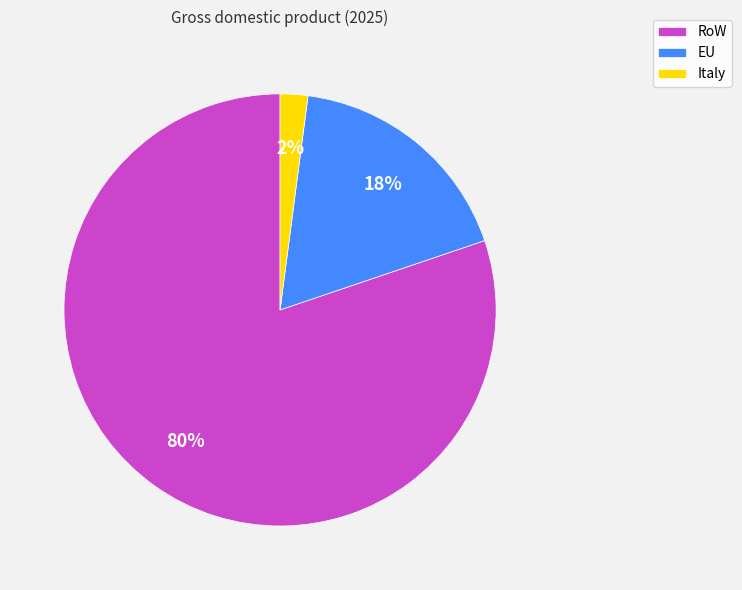

How many segments does this pie chart have?

3